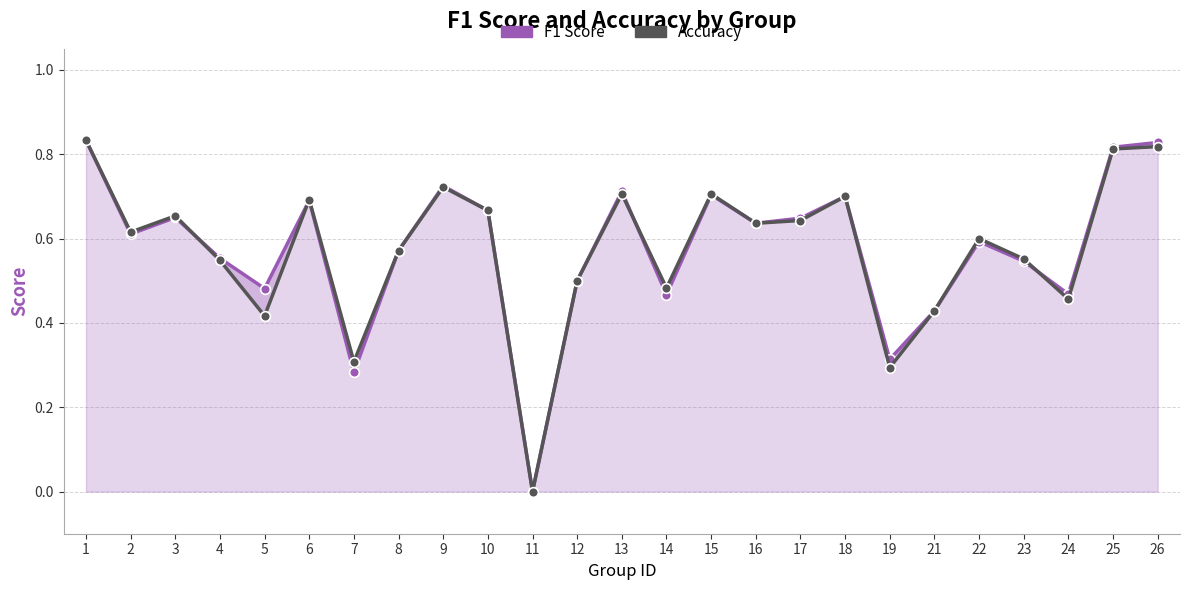

Reading right to left, transcribe all the data shown in this chart.

F1 Score: 26=0.8	25=0.8	24=0.5	23=0.5	22=0.6	21=0.4	19=0.3	18=0.7	17=0.6	16=0.6	15=0.7	14=0.5	13=0.7	12=0.5	11=0.0	10=0.7	9=0.7	8=0.6	7=0.3	6=0.7	5=0.5	4=0.6	3=0.6	2=0.6	1=0.8
Accuracy: 26=0.8	25=0.8	24=0.5	23=0.6	22=0.6	21=0.4	19=0.3	18=0.7	17=0.6	16=0.6	15=0.7	14=0.5	13=0.7	12=0.5	11=0.0	10=0.7	9=0.7	8=0.6	7=0.3	6=0.7	5=0.4	4=0.5	3=0.7	2=0.6	1=0.8